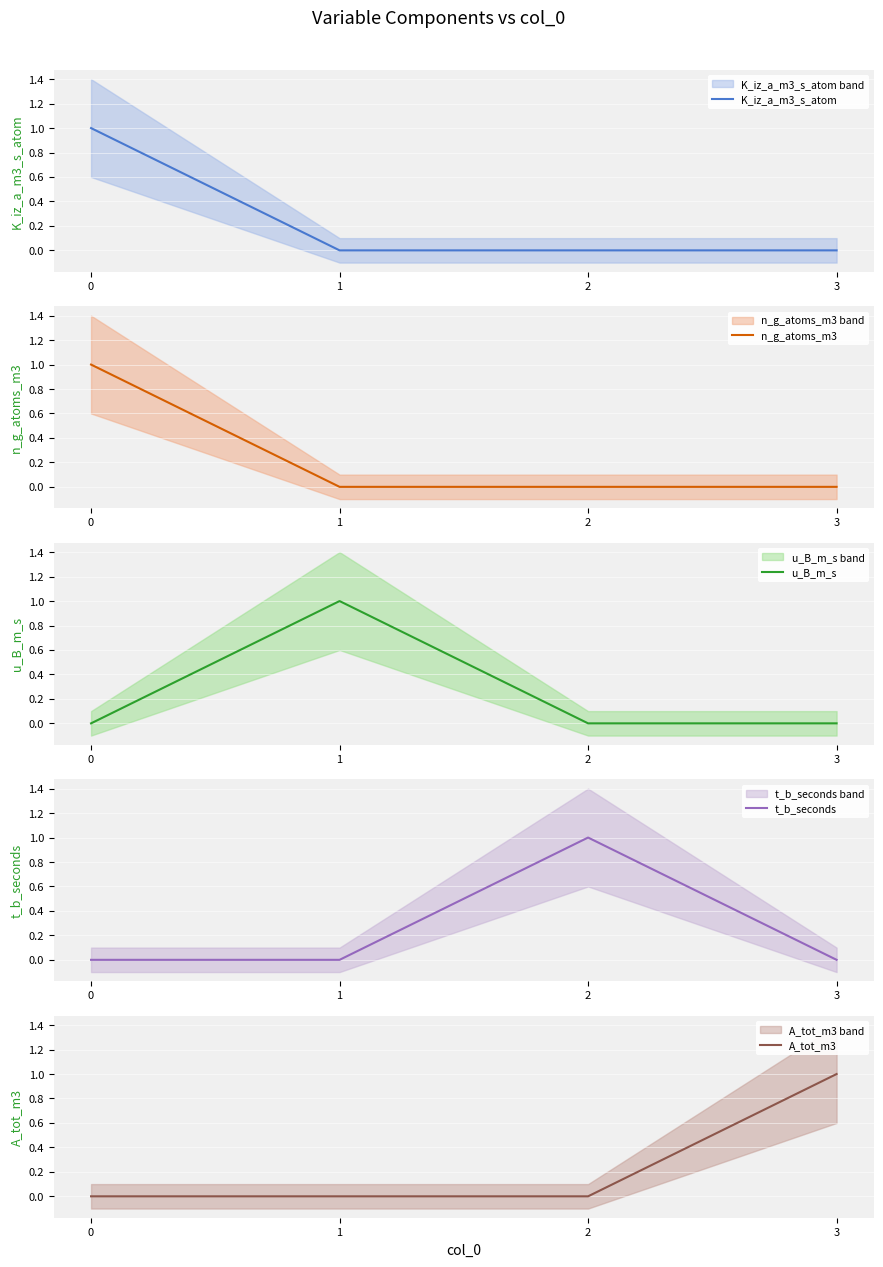

Which series changed the most between 1 and 2?

u_B_m_s